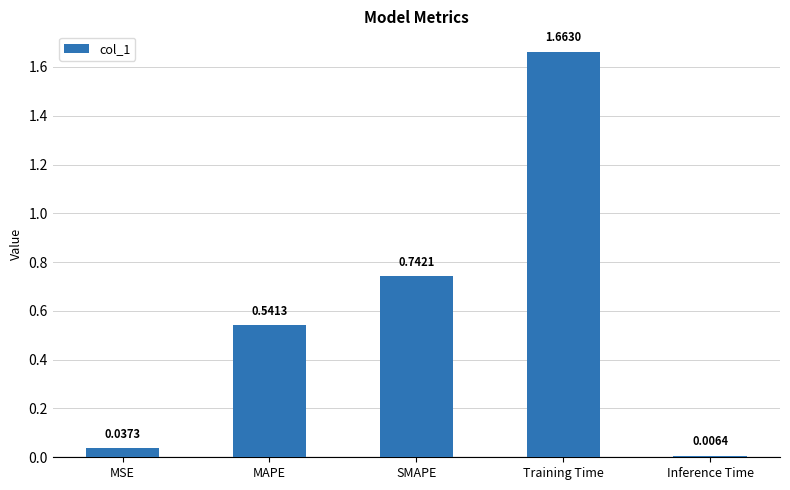

Which category has the highest value across all series?

Training Time